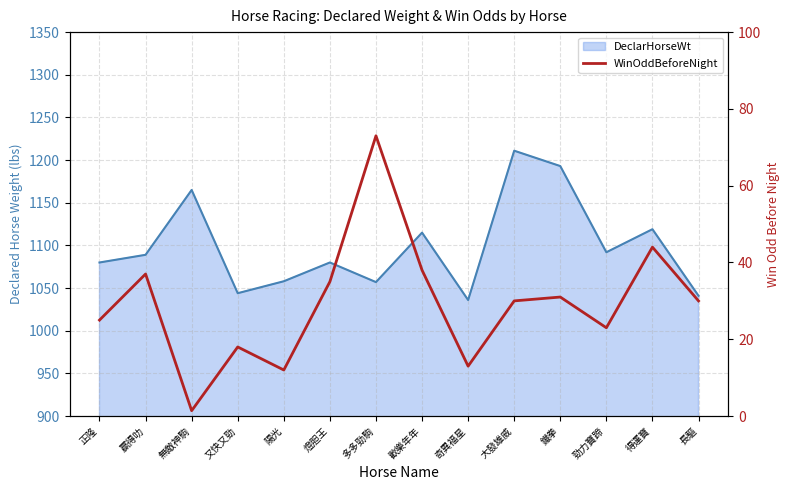

Reading left to right, what are all the values shown in this chart?

正隆=25.0	贏得叻=37.0	無敵神駒=1.4	又快又勁=18.0	陽光=12.0	燈胆王=35.0	多多勁駒=73.0	歡樂年年=38.0	奇異福星=13.0	大發雄威=30.0	鐵拳=31.0	勁力寶蹄=23.0	得運寶=44.0	長驅=30.0